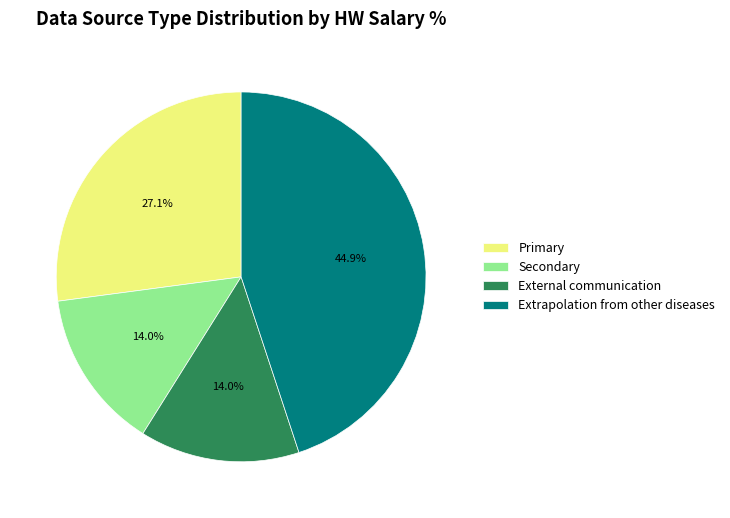

What is the largest slice in the pie chart?

Extrapolation from other diseases